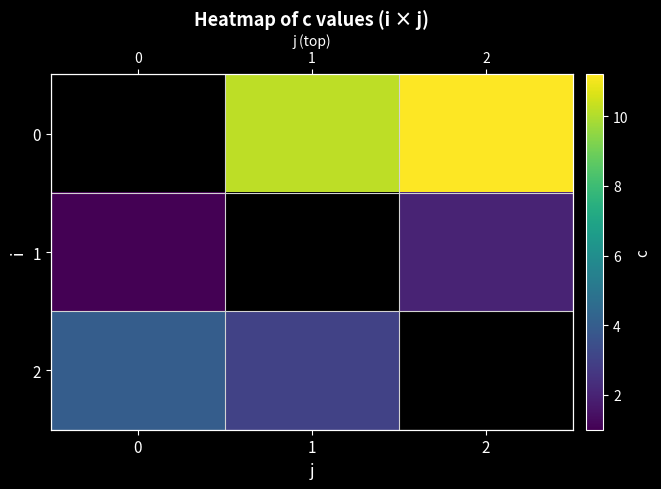

What is the difference between the highest and lowest values at 2?

9.2